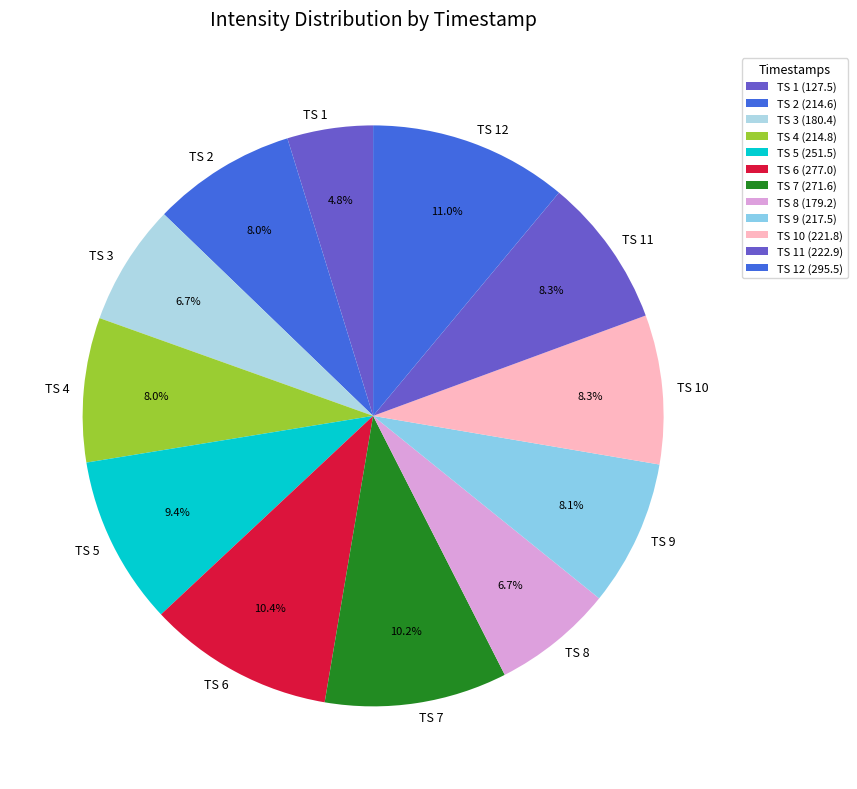

Combined, what portion of the pie is TS 12 and TS 6?

21.4%